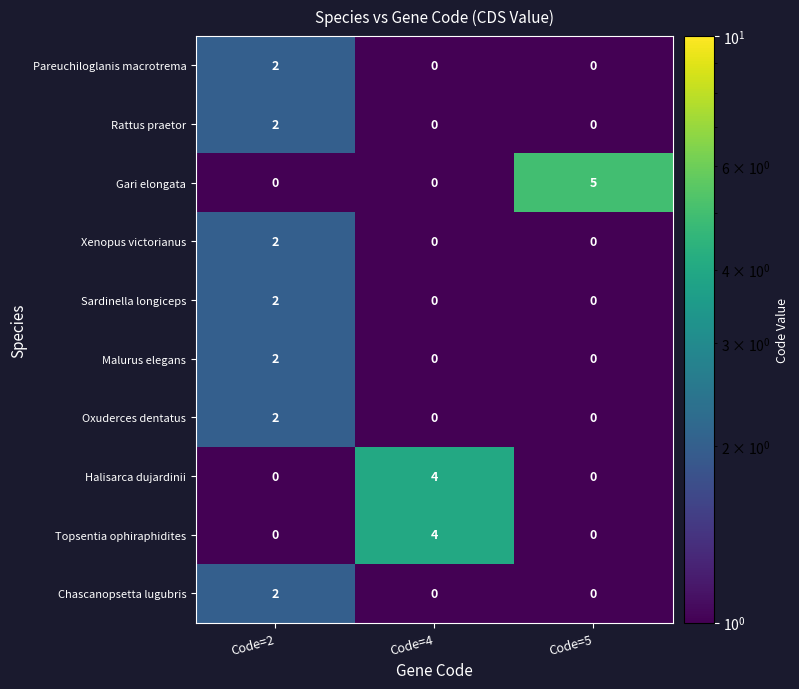

What is the difference between the maximum and minimum values in the Topsentia ophiraphidites series?

4